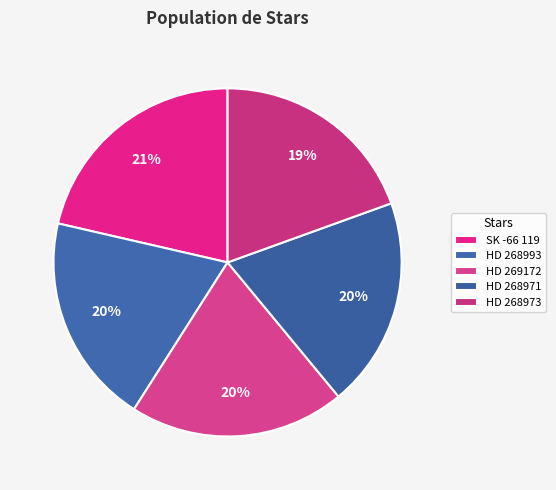

Which category has the smallest portion of the pie?

HD 268973